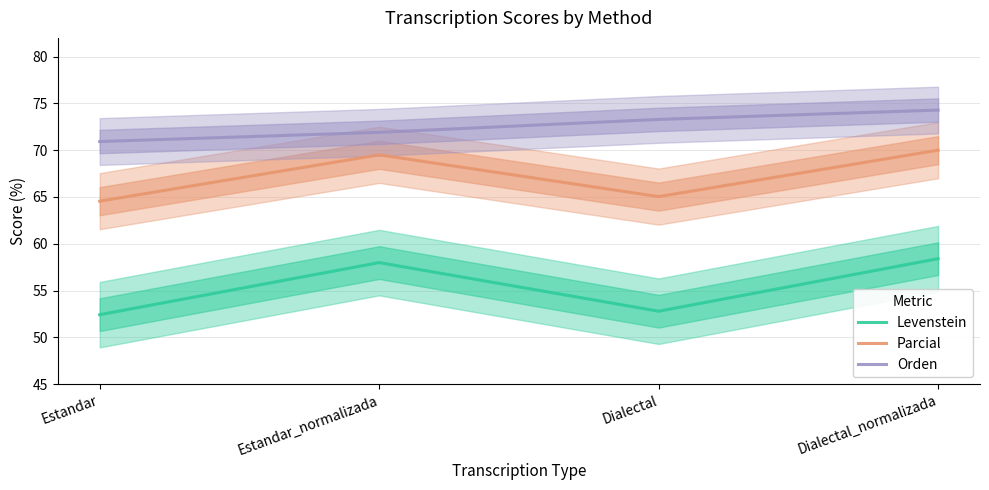

What is the label of the 1st point from the left?

Estandar